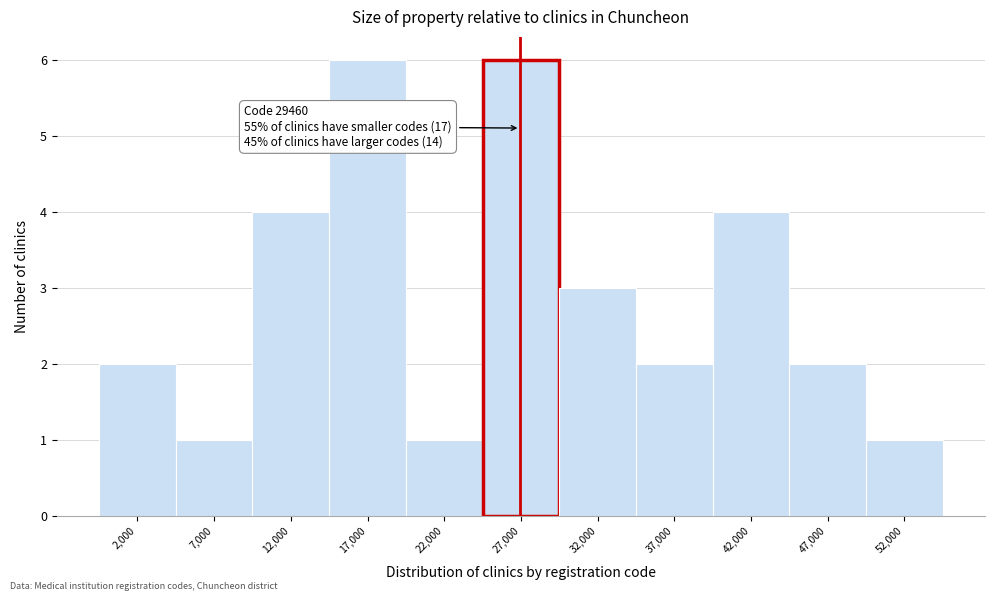

Reading left to right, extract all data points from this chart.

2	1	4	6	1	6	3	2	4	2	1